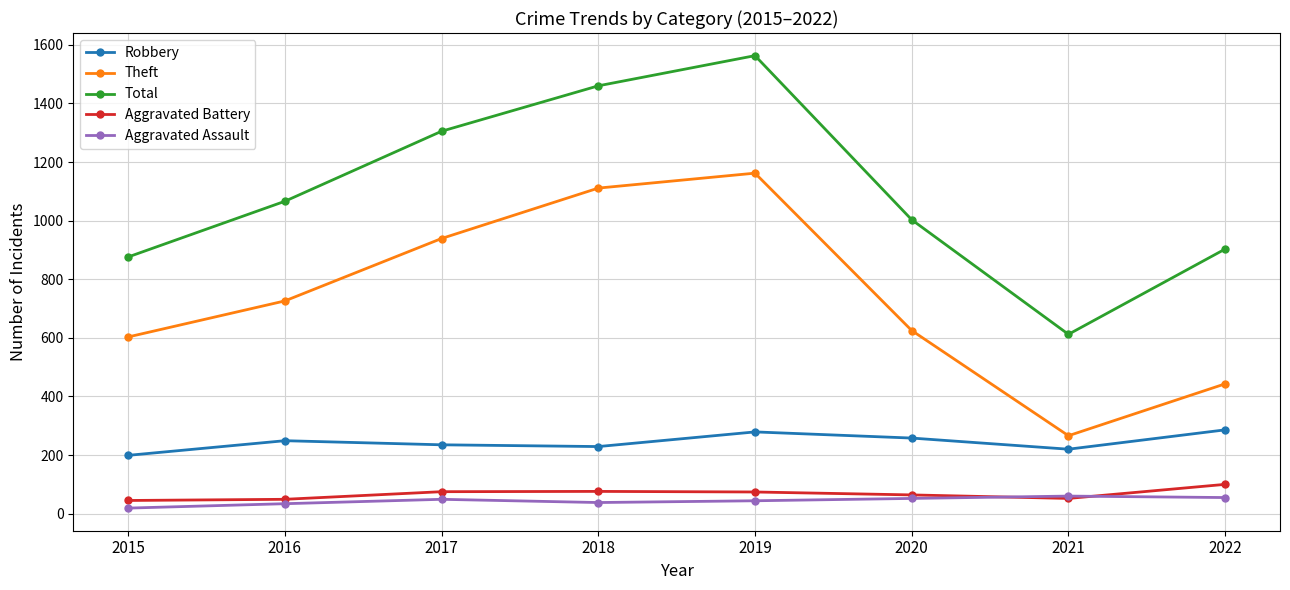

True or false: Aggravated Battery and Robbery intersect in this chart.

False